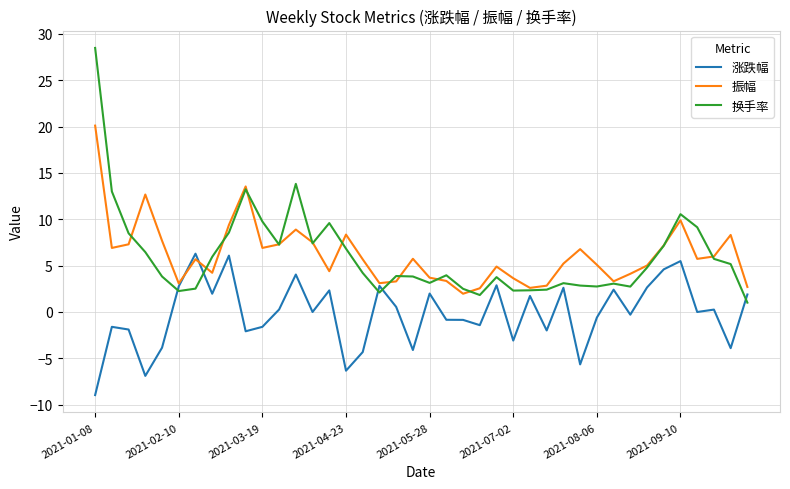

What is the greatest value displayed?

28.5